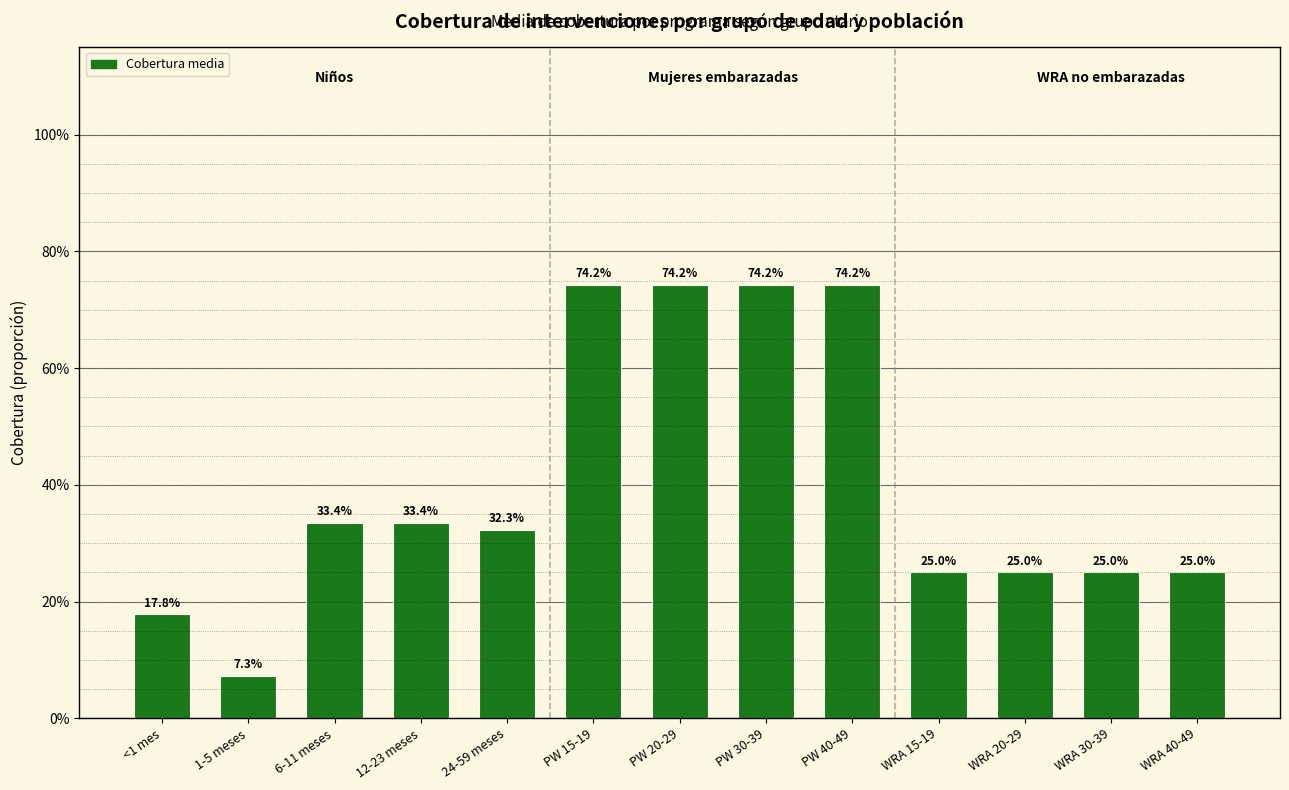

Does the chart contain any negative values?

No